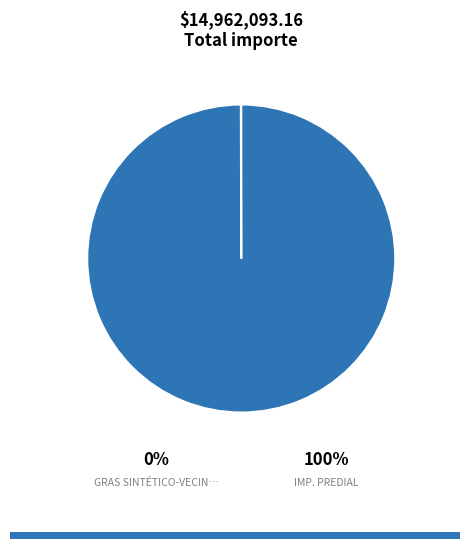

How many segments does this pie chart have?

2